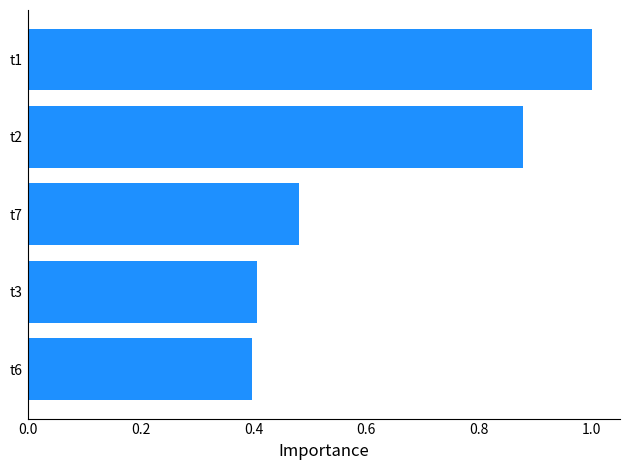

True or false: the data shows 0.3 at t2.

False